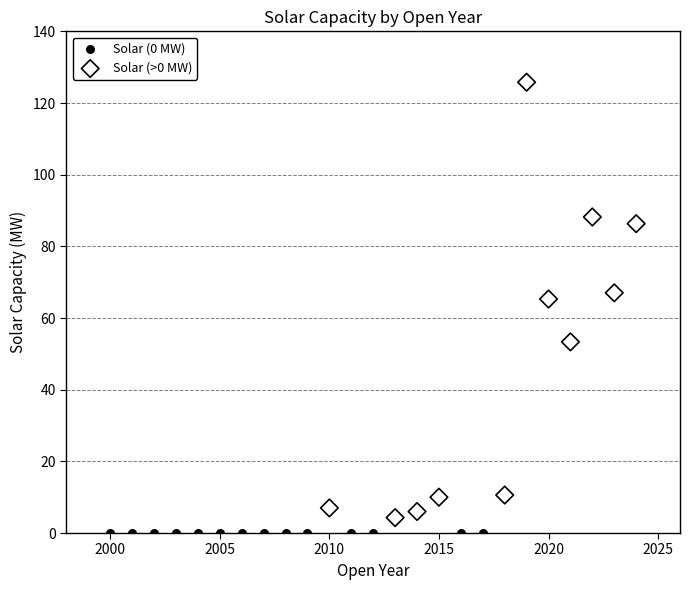

Which series contains the highest Y value?

Solar (>0 MW)